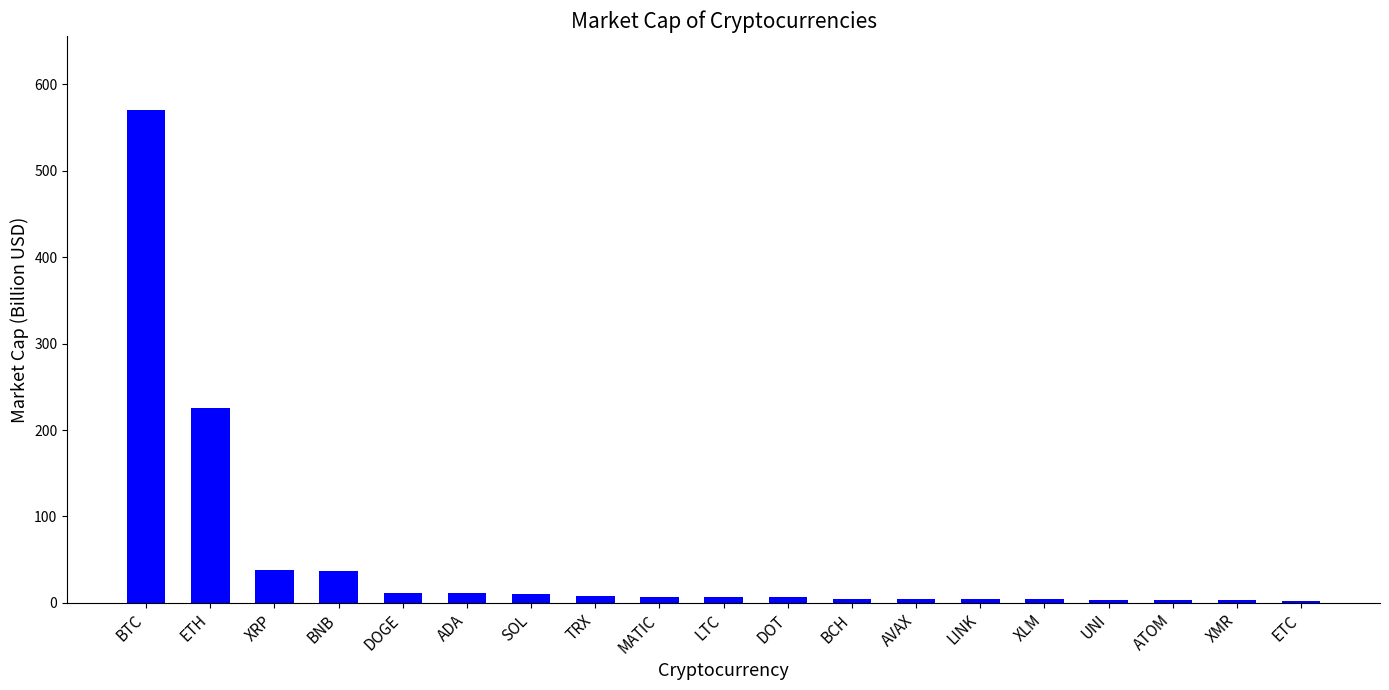

What is the label of the 12th bar from the left?

BCH